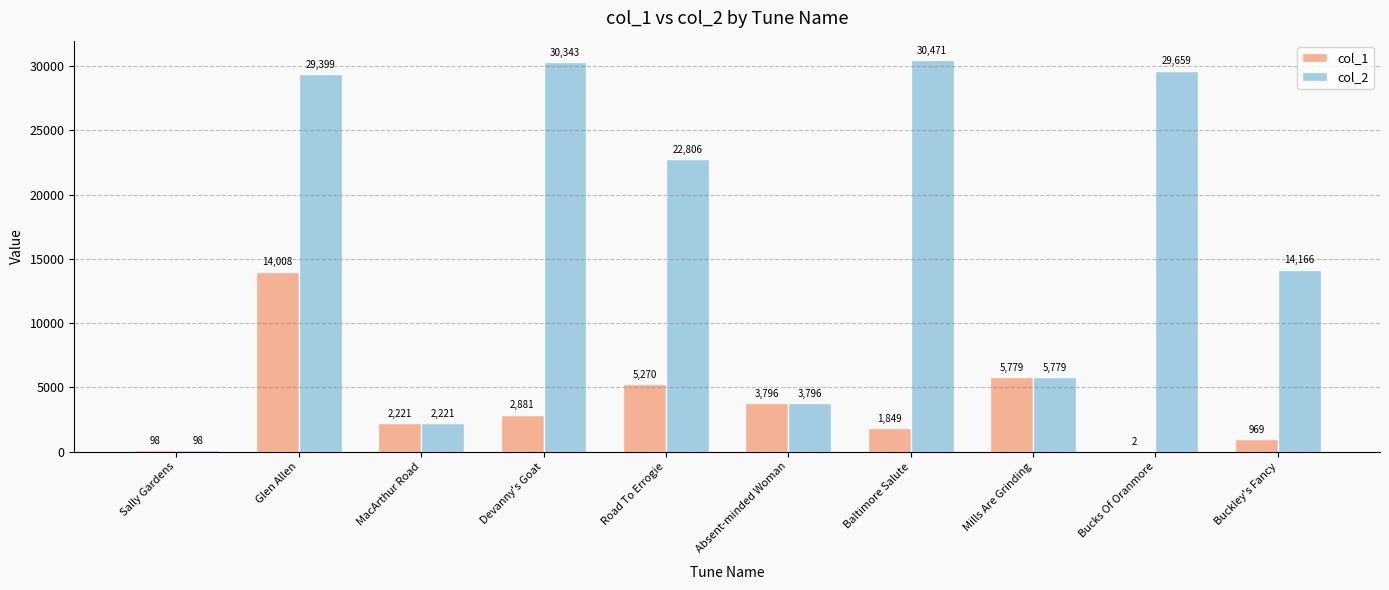

What is the total value across all series at Buckley's Fancy?

15135